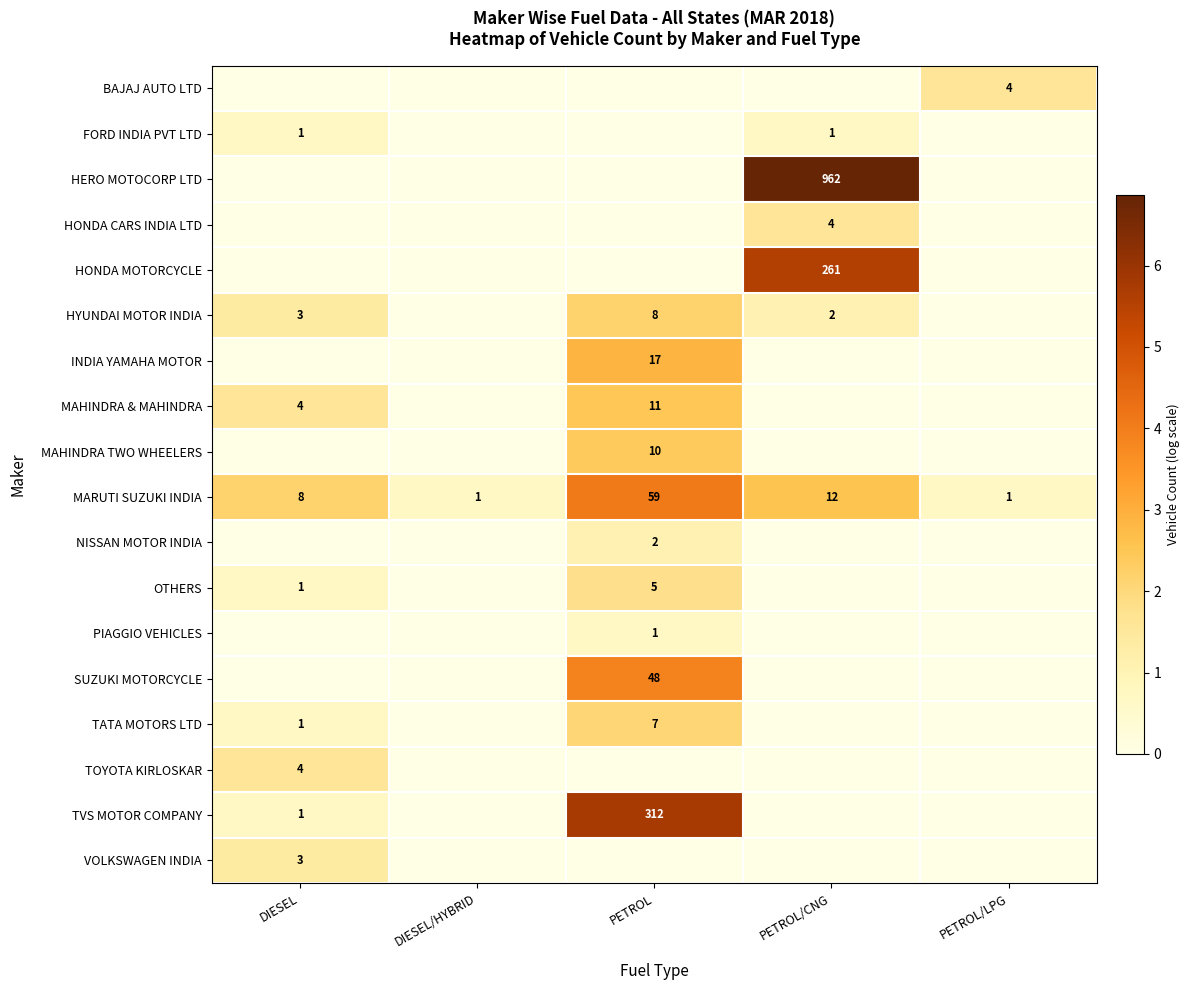

The HYUNDAI MOTOR INDIA series shows 2 at PETROL/CNG. True or false?

True